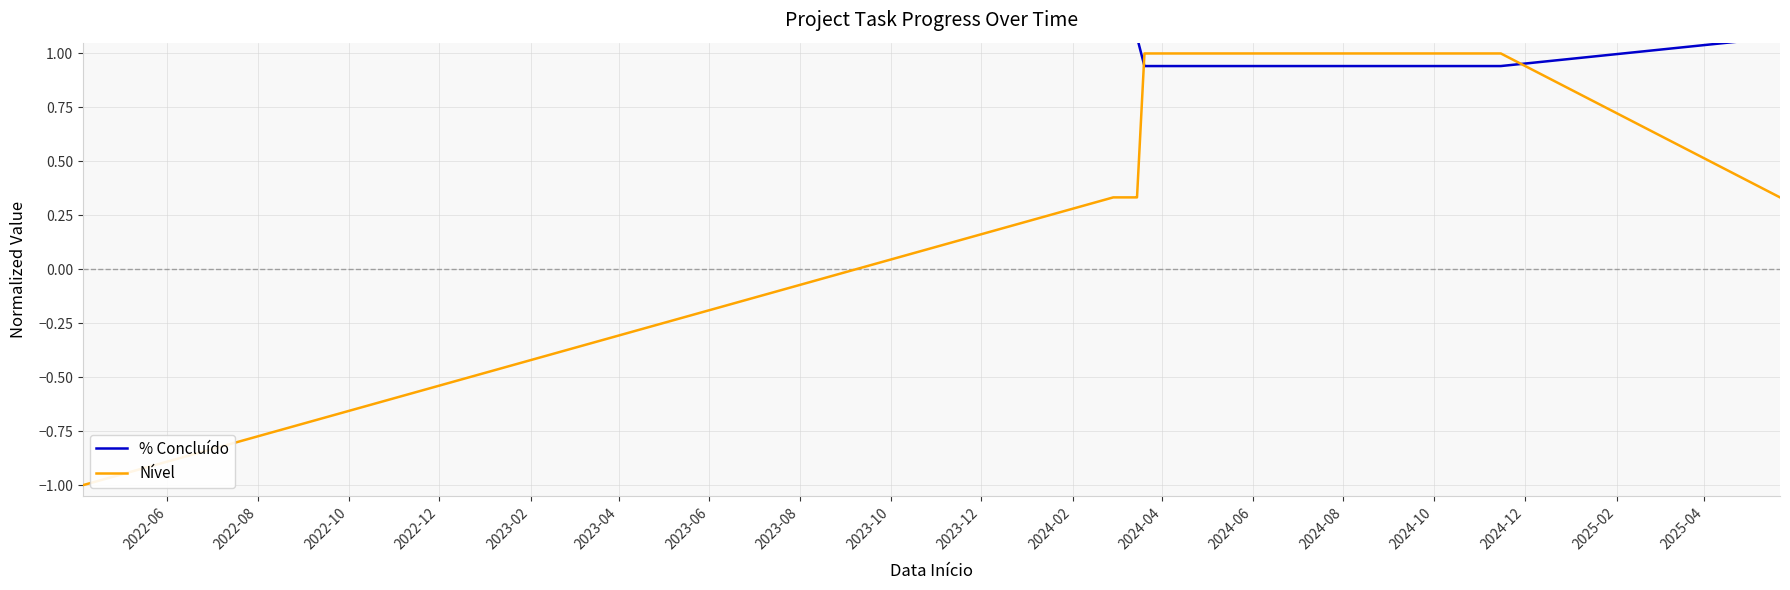

What is the minimum value for Nível?

-1.0